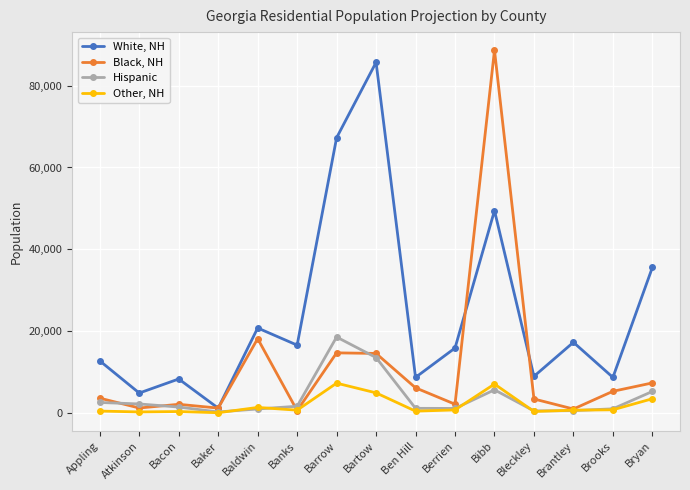

What is the label of the 7th point from the right?

Ben Hill